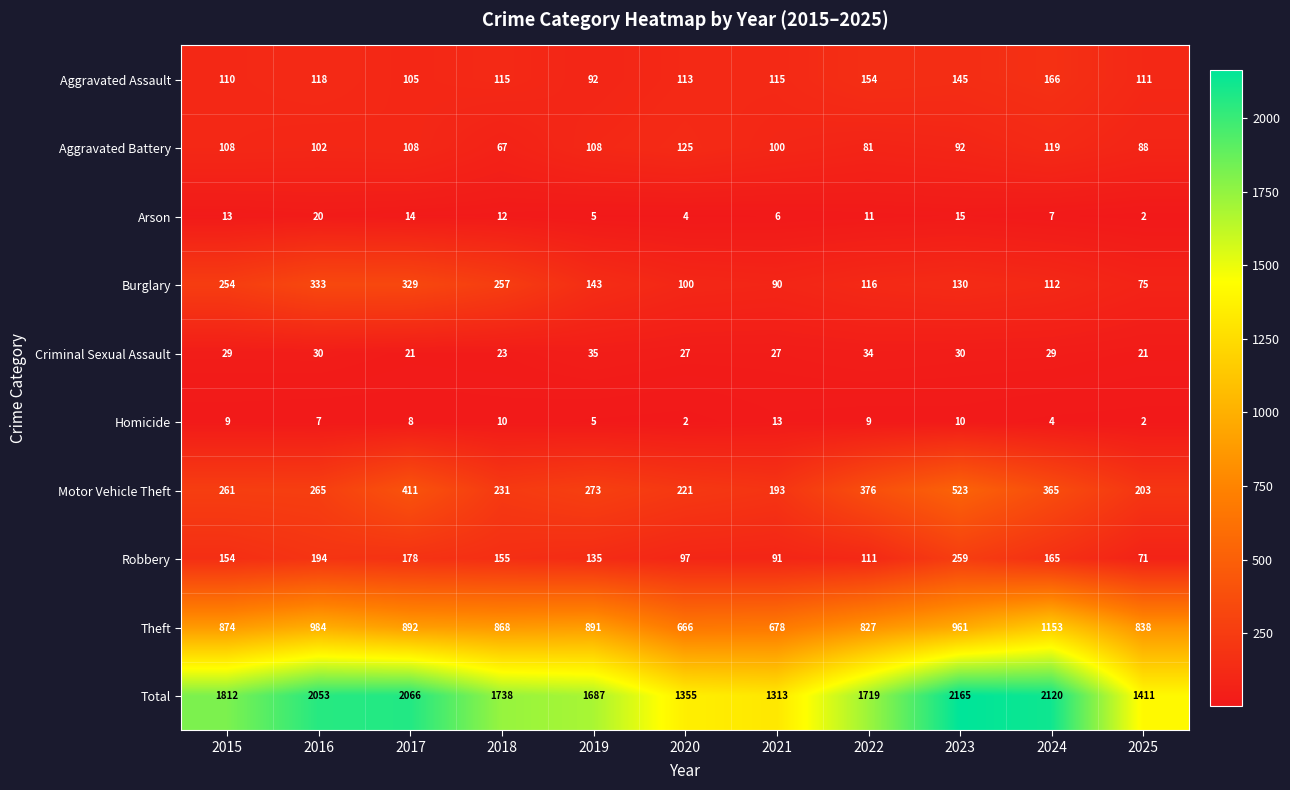

What is the total value across all series at 2024?

4240